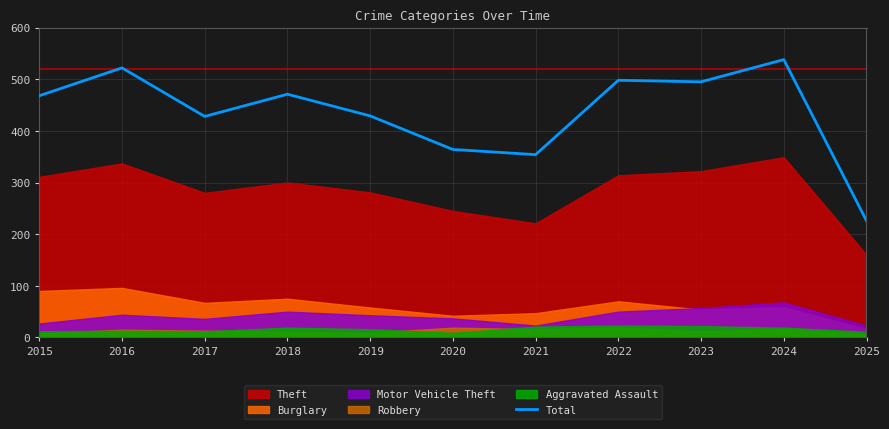

The value at 2019 is 610. True or false?

False